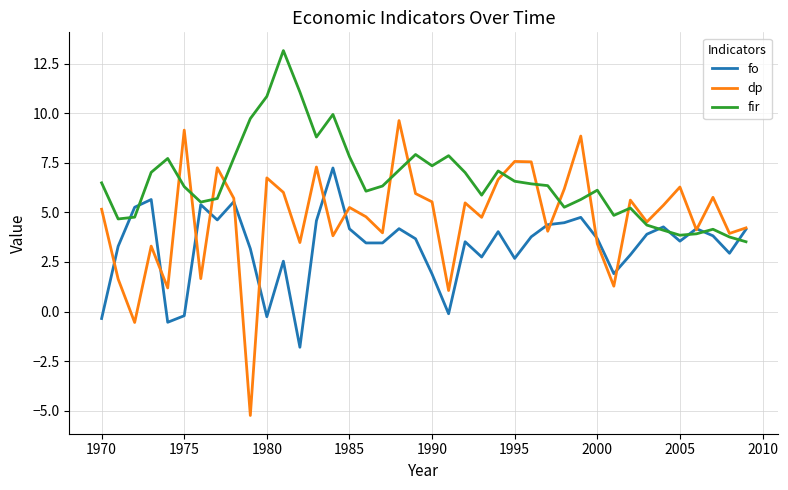

What are all the series names shown in the legend?

fo, dp, fir